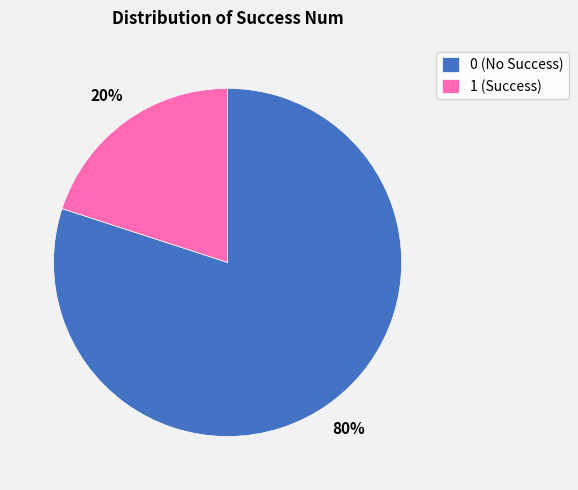

Count the number of slices in the pie.

2